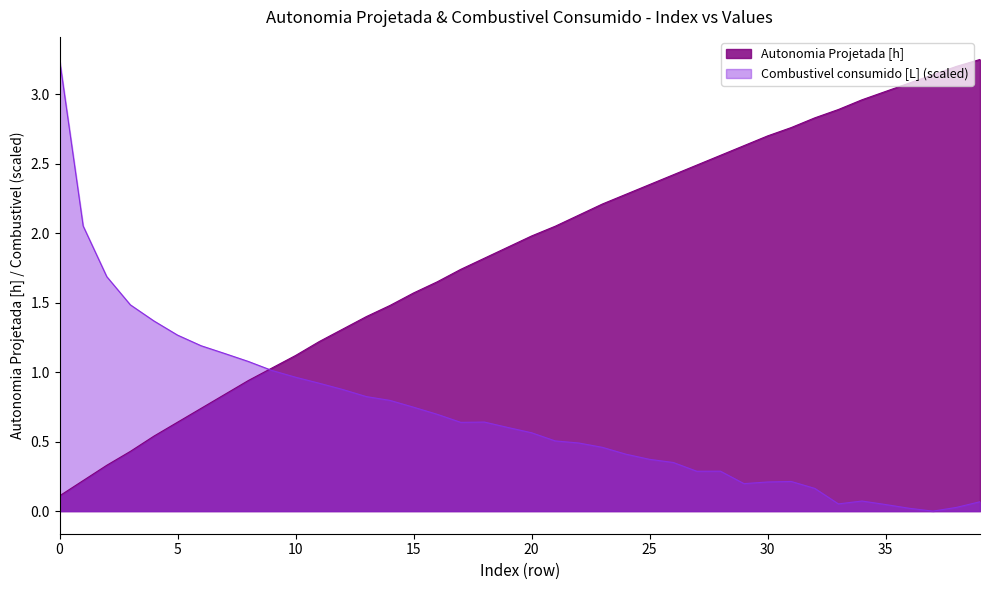

Rank the categories by Combustivel consumido [L] value from highest to lowest.

0, 1, 2, 3, 4, 5, 6, 7, 8, 9, 10, 11, 12, 13, 14, 15, 16, 18, 17, 19, 20, 21, 22, 23, 24, 25, 26, 28, 27, 31, 30, 29, 32, 34, 39, 33, 35, 38, 36, 37